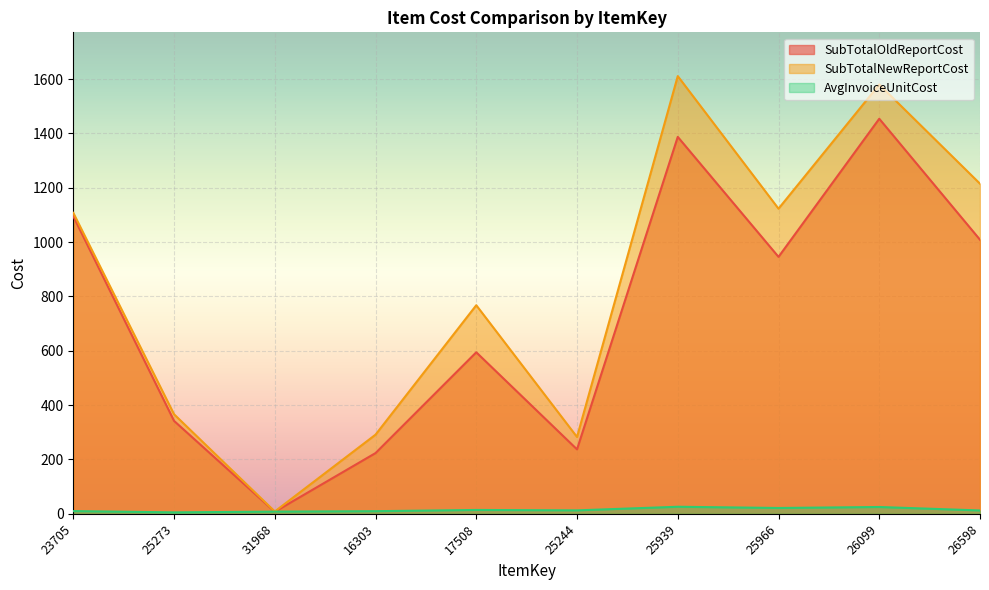

Which series has the largest total across all categories?

SubTotalNewReportCost